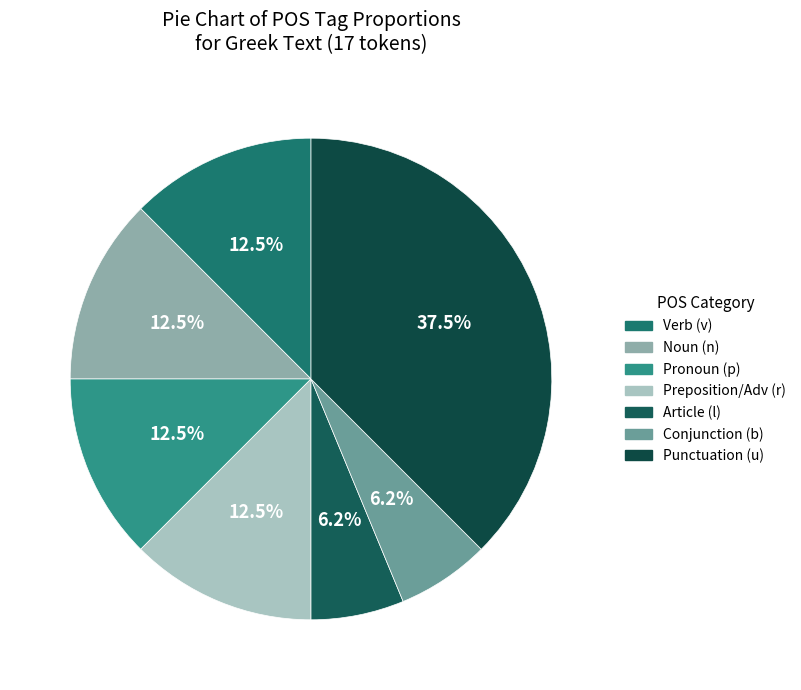

Count the number of slices in the pie.

7